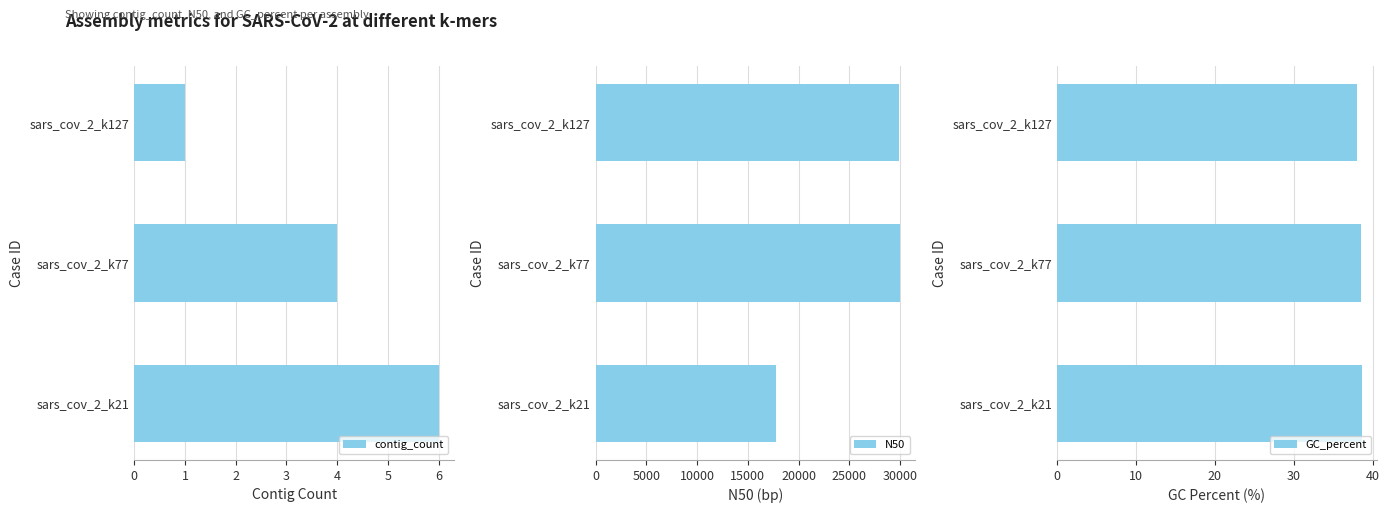

What is the difference between the maximum and minimum values in the GC_percent series?

0.6